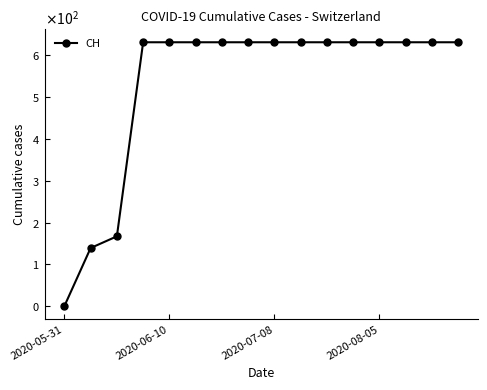

Does the chart have visible grid lines?

No